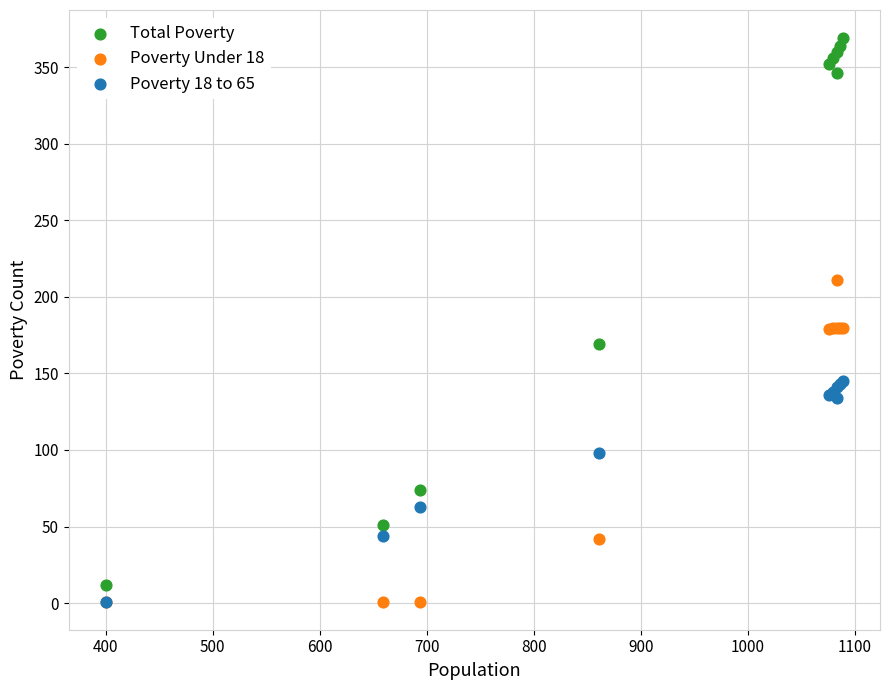

In the Poverty Under 18 series, what Y value is closest to 106?

42